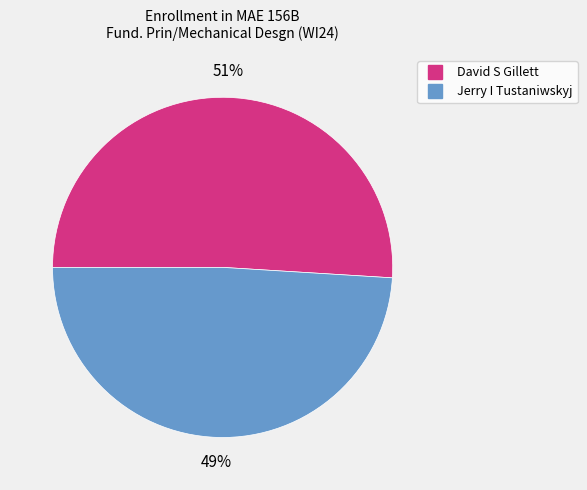

To the nearest percent, what is the difference between the largest and smallest slice percentages?

2%